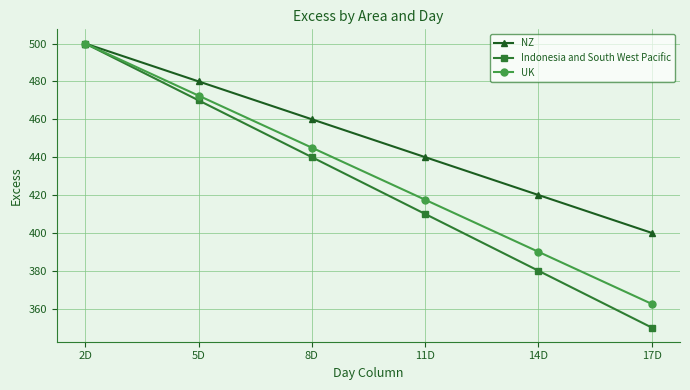

How many data points in Indonesia and South West Pacific are less than 440?

3